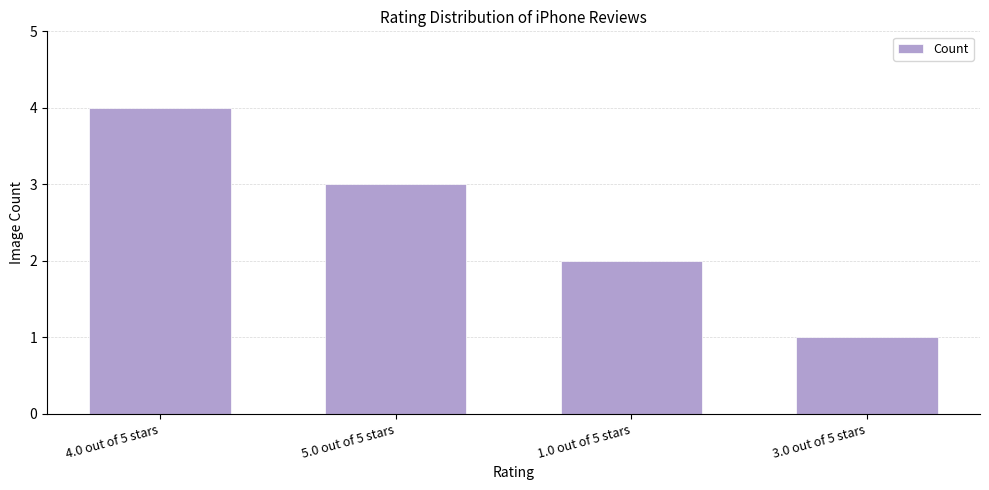

Which category has the lowest value across all series?

3.0 out of 5 stars